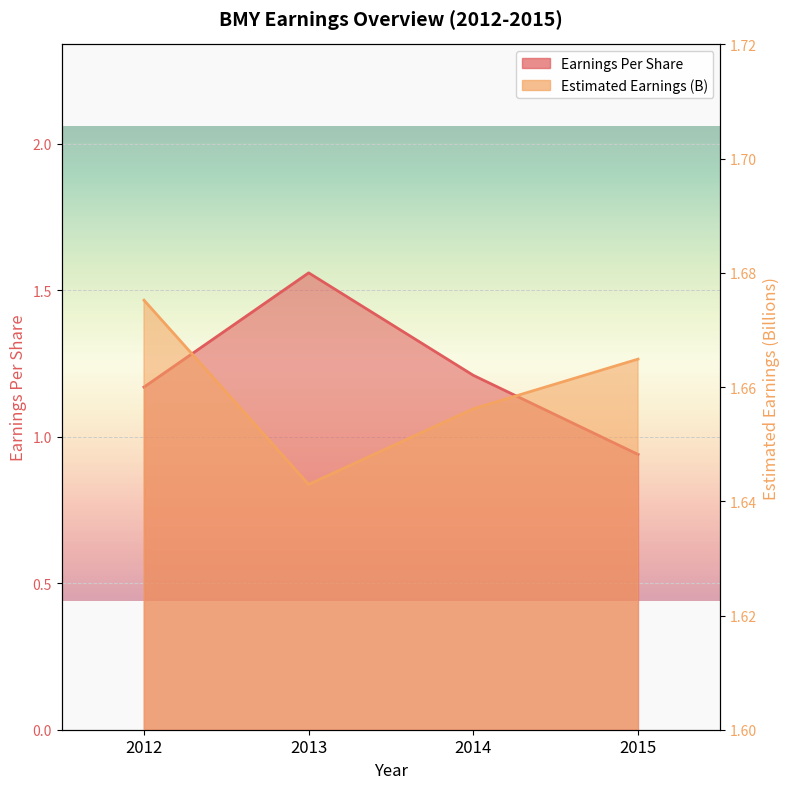

Which series has the widest spread of values?

Earnings Per Share